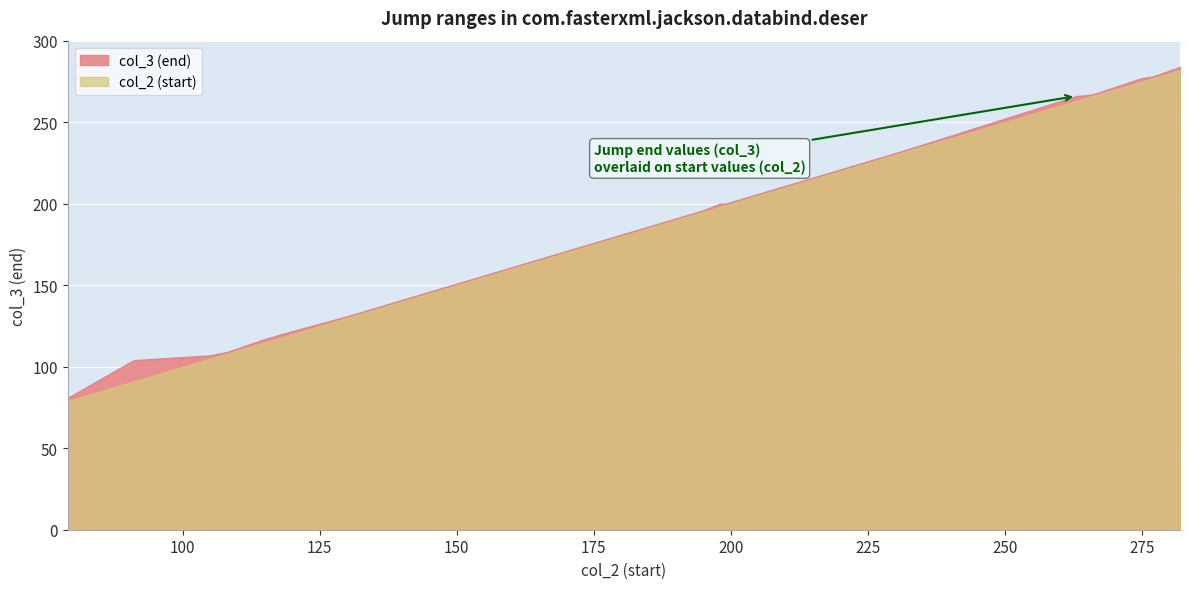

What are all the series names shown in the legend?

col_3, col_2